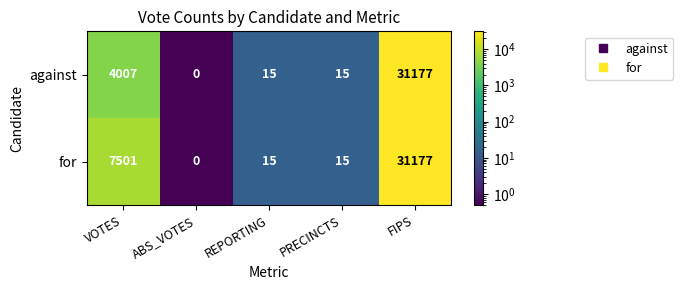

Which category has the highest value across all series?

FIPS